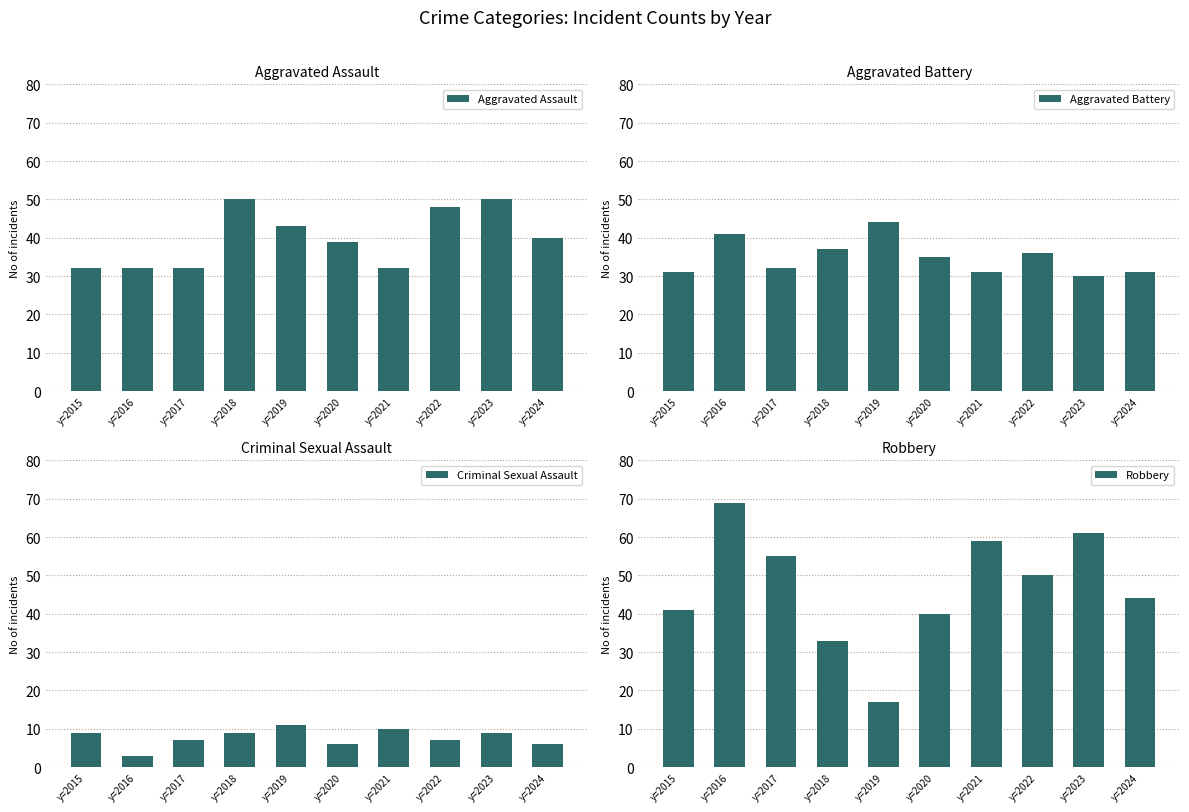

True or false: Criminal Sexual Assault has a value of 3 at y=2016.

True